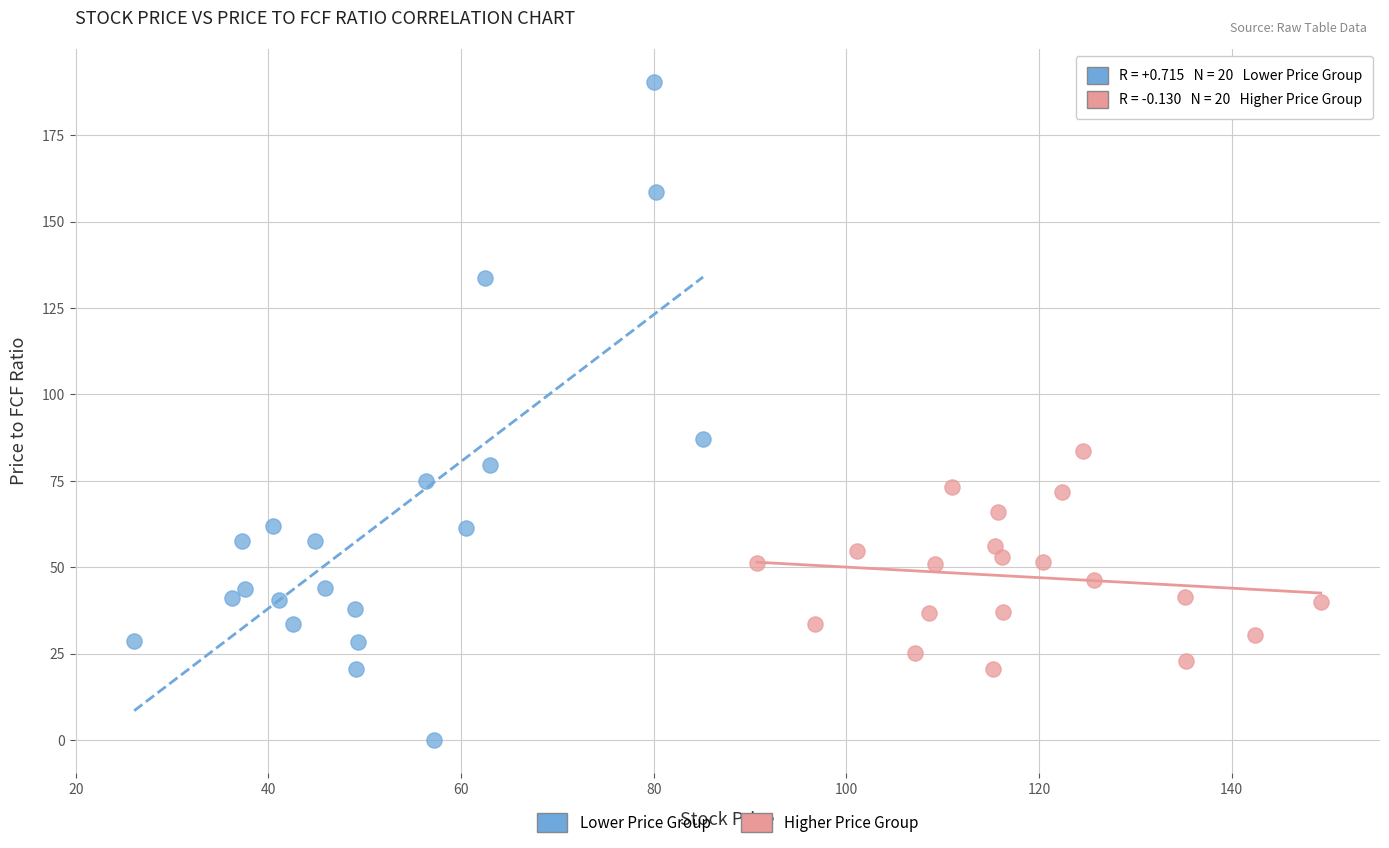

Which series reaches the minimum Y coordinate?

Lower Price Group